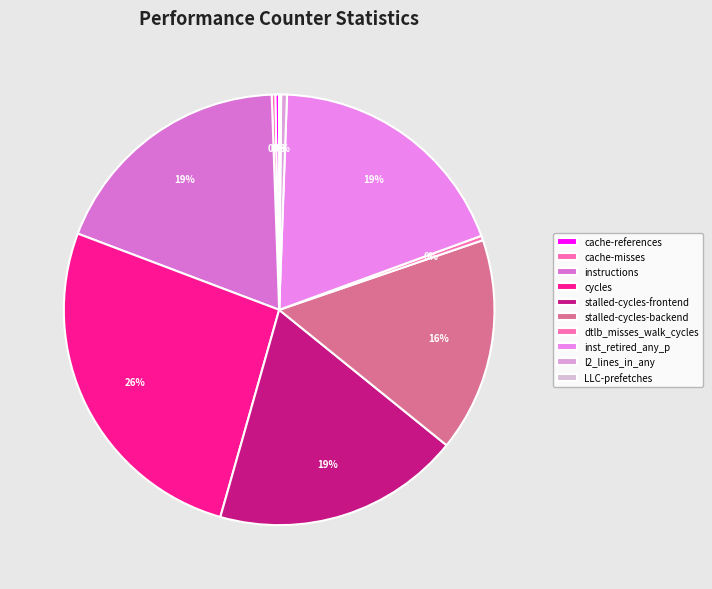

Which slice is the smallest?

LLC-prefetches